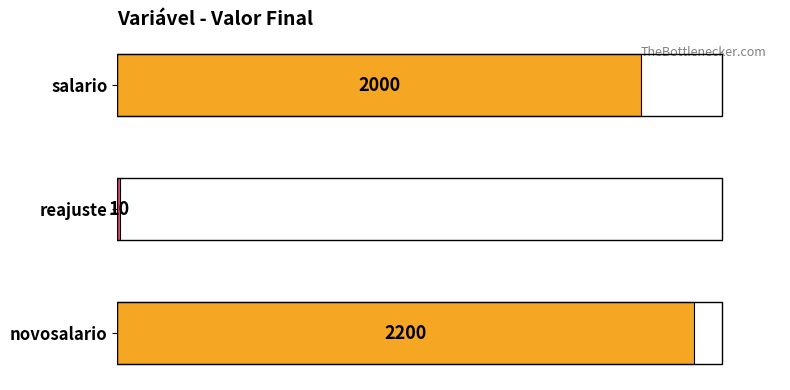

The value at novosalario is 2200. True or false?

True